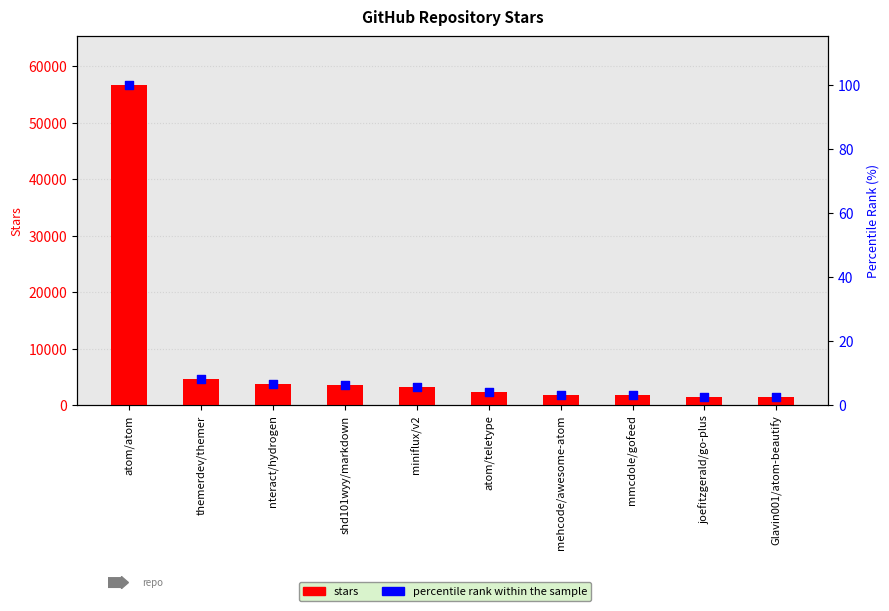

Which series reaches the minimum Y coordinate?

percentile rank within the sample